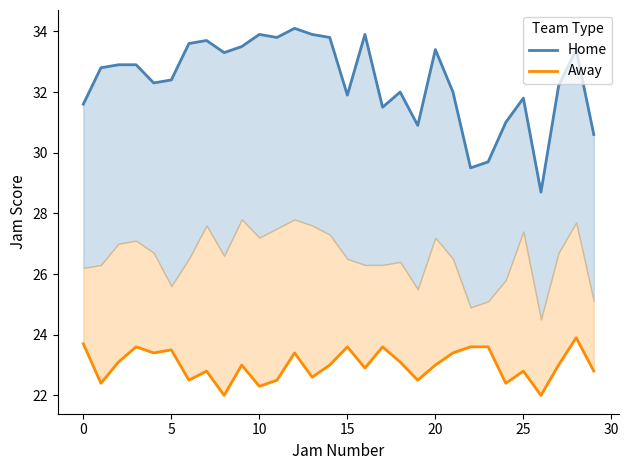

What are all the series names shown in the legend?

Home, Away